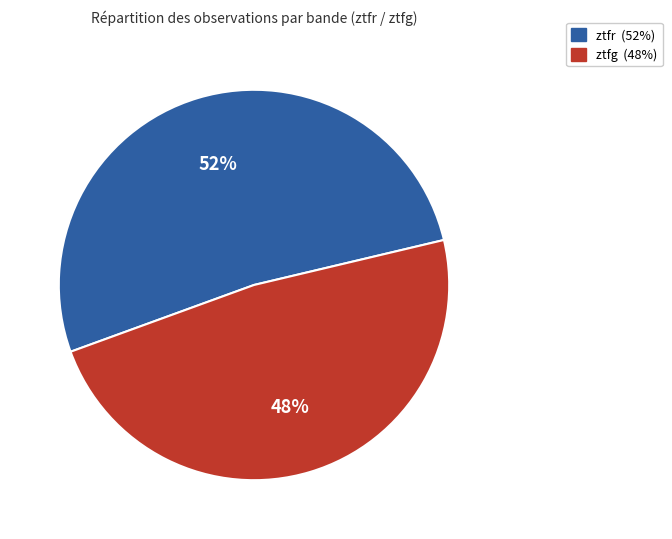

Does ztfg account for over 50% of the chart?

No